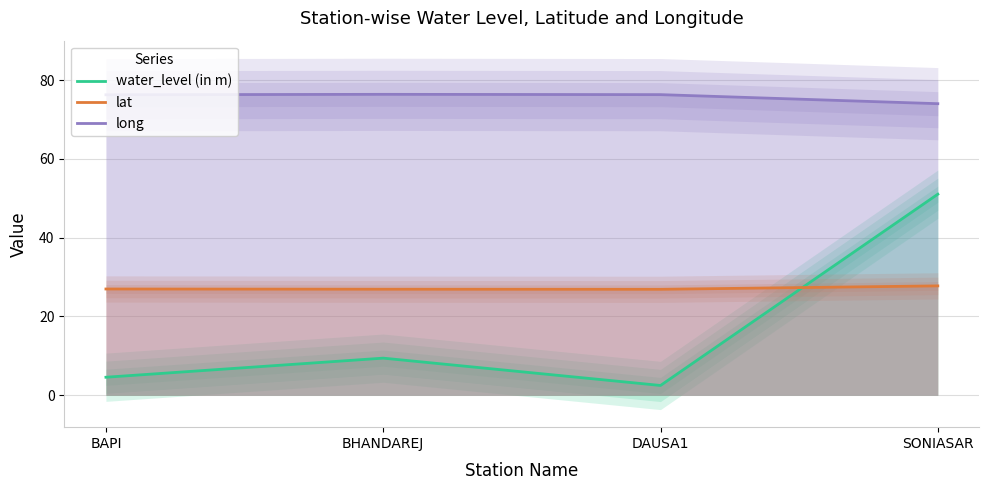

What is the label of the 2nd point from the right?

DAUSA1